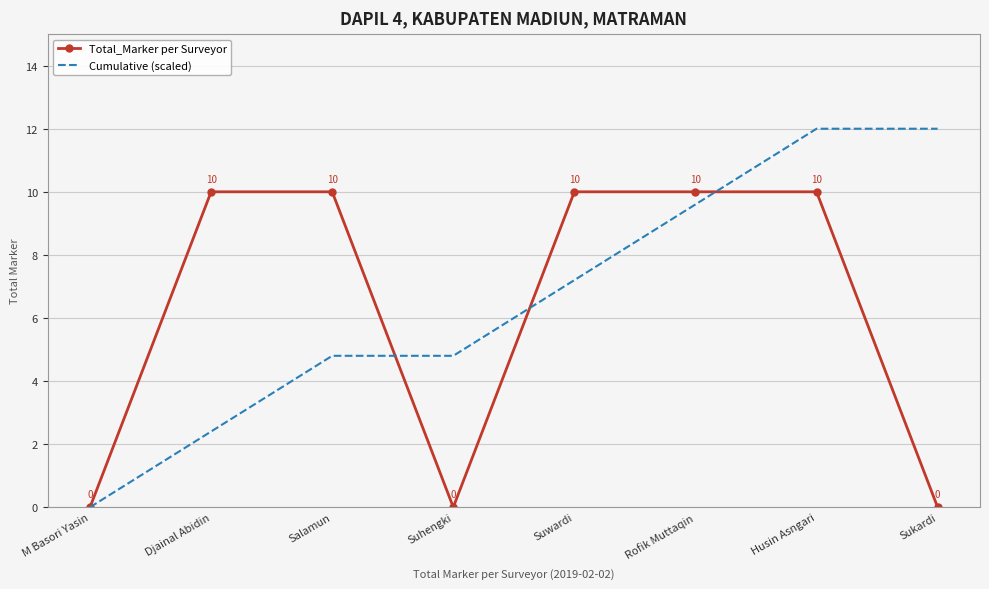

True or false: Total_Marker per Surveyor has a value of 10.0 at Salamun.

True